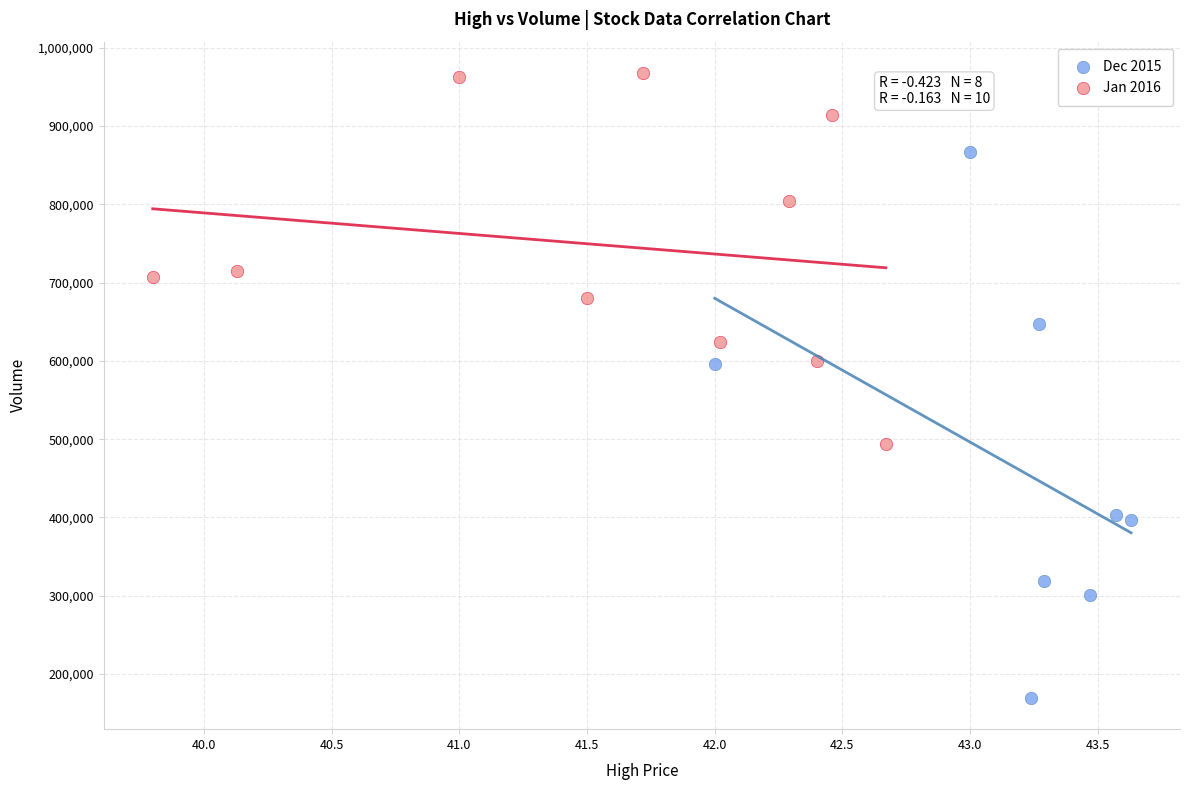

Which series contains the highest Y value?

Jan 2016